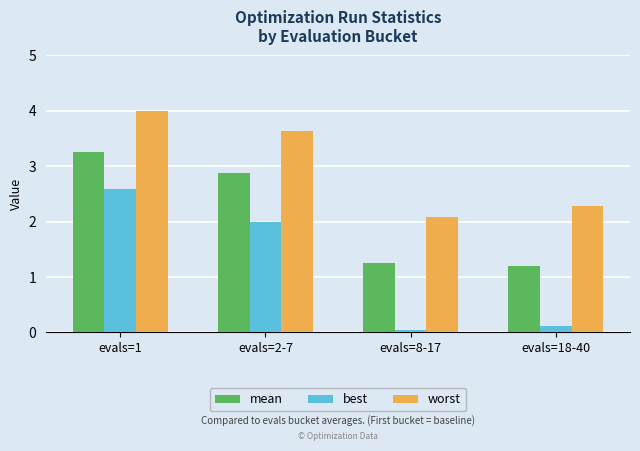

At which category does the chart reach its minimum across all series?

evals=8-17